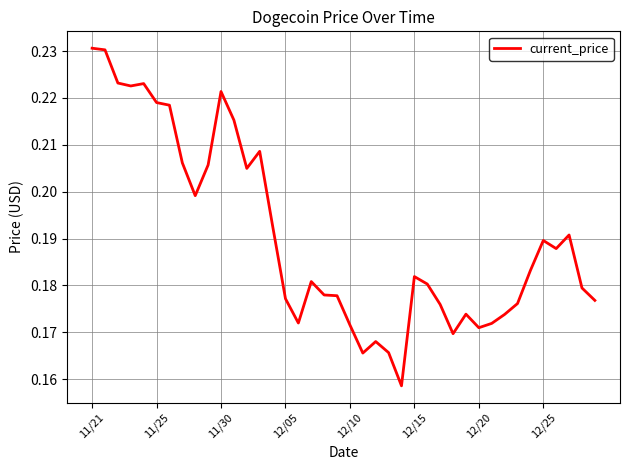

Does the chart have visible grid lines?

Yes